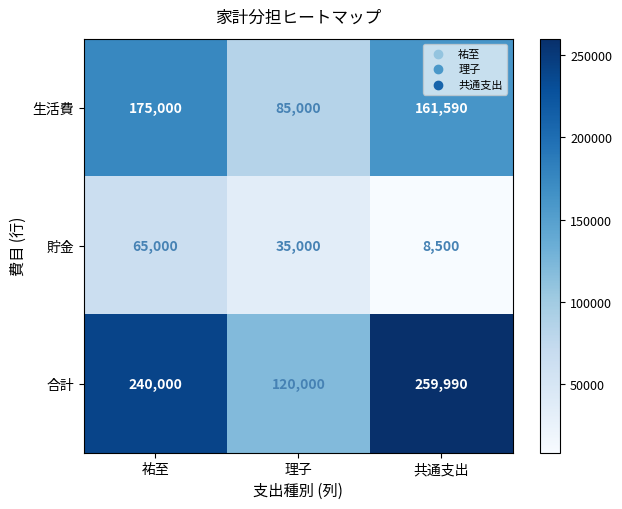

At which label does 貯金 reach its peak?

祐至